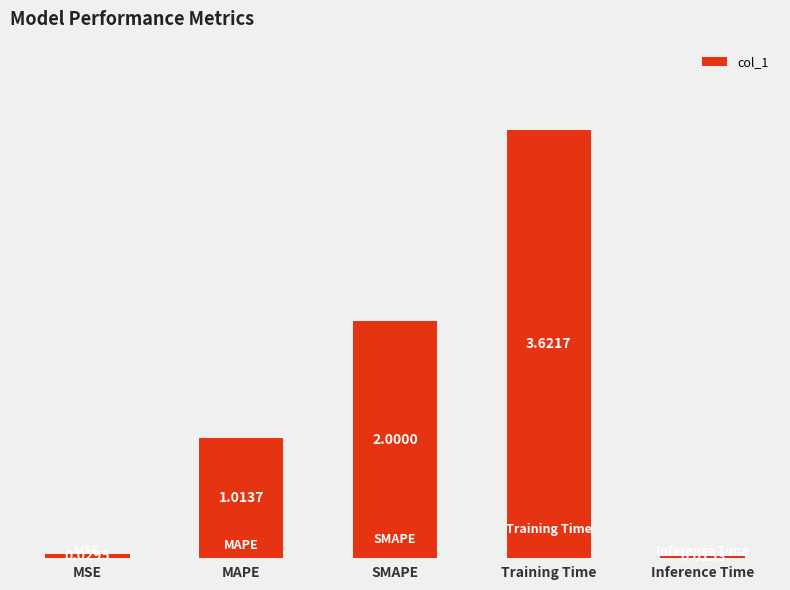

What is the sum of all values?

6.7